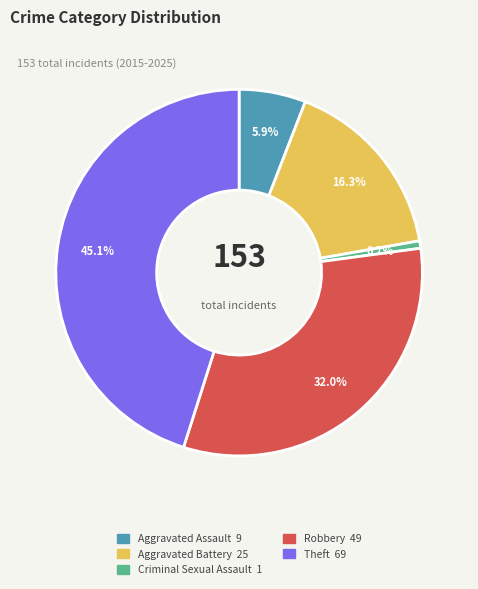

Which slice is the largest?

Theft